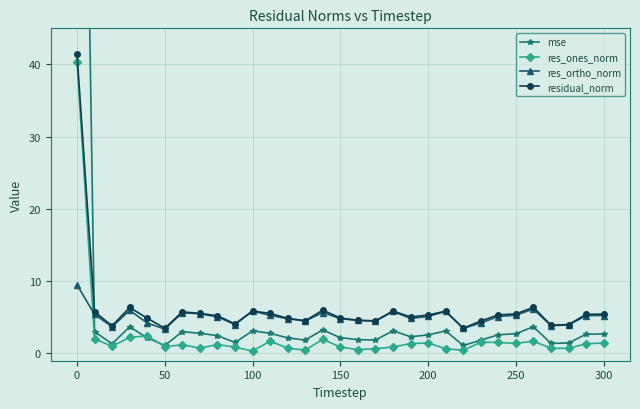

List the series in order of their peak value, highest first.

mse, residual_norm, res_ones_norm, res_ortho_norm